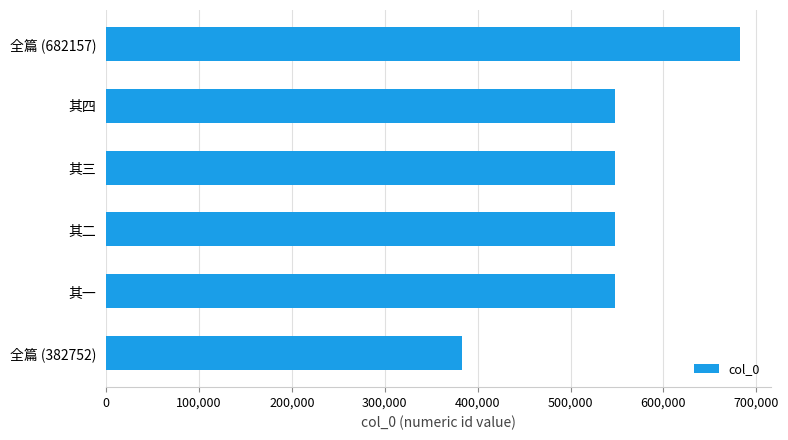

What is the average value?

542367